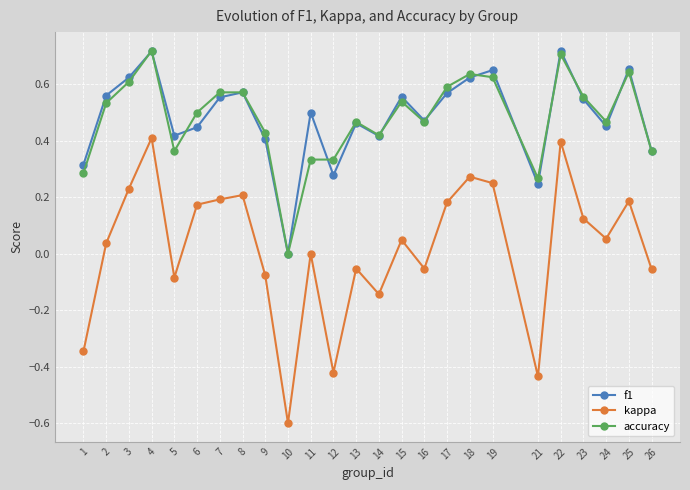

How many positive values does the accuracy series have?

24